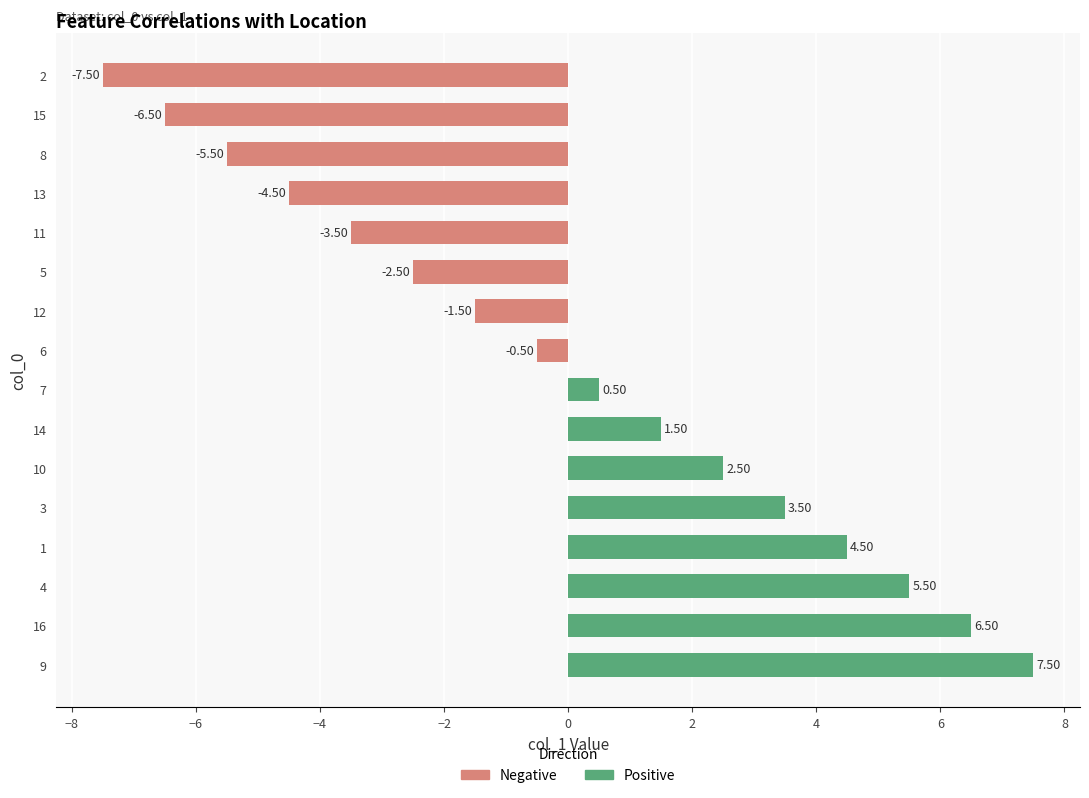

What is the ratio of the value at 4 to the value at 1?

1.2